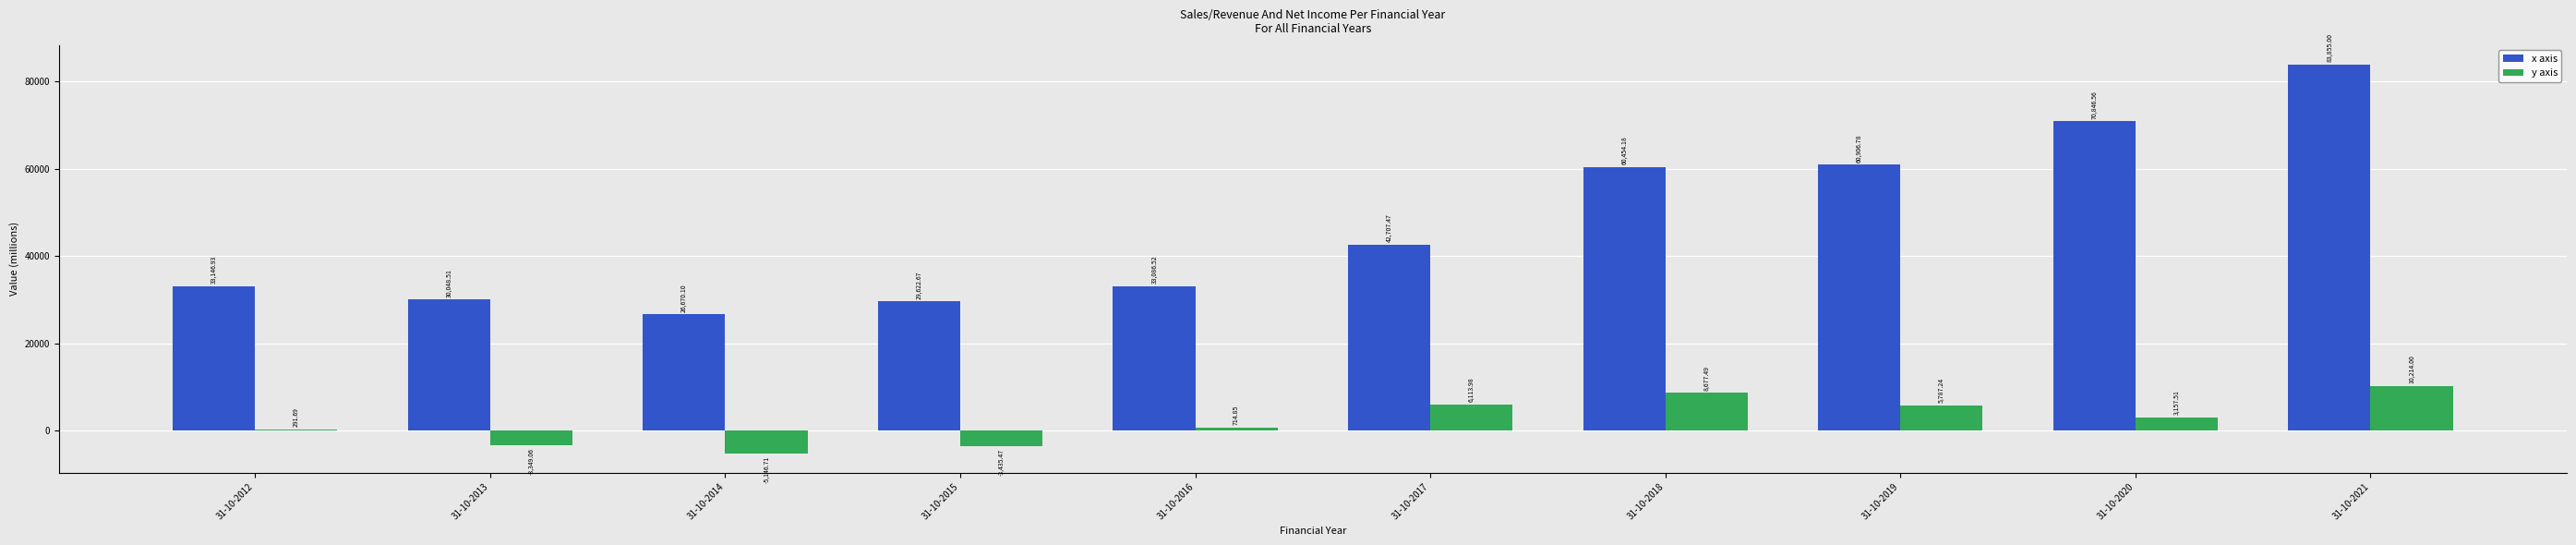

Between 31-10-2015 and 31-10-2019, which series saw the biggest shift?

x axis